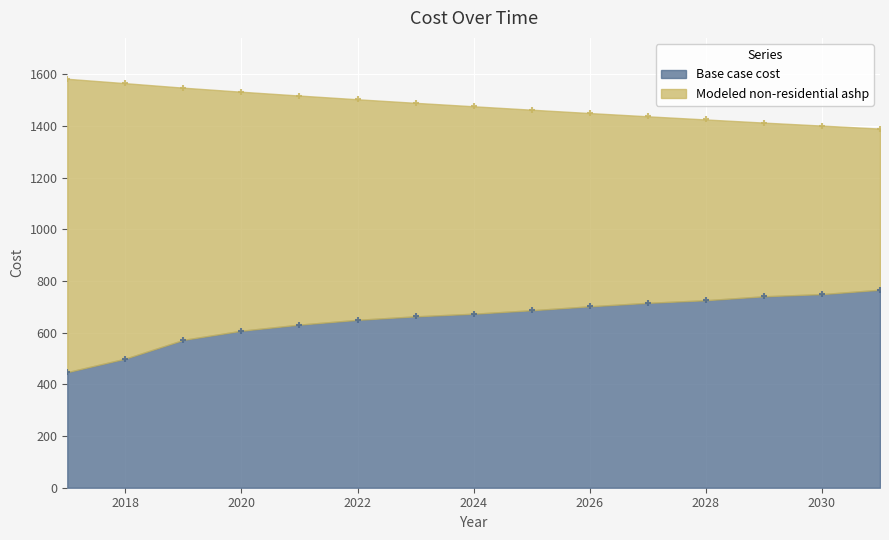

Which series reaches the minimum Y coordinate?

Base case cost